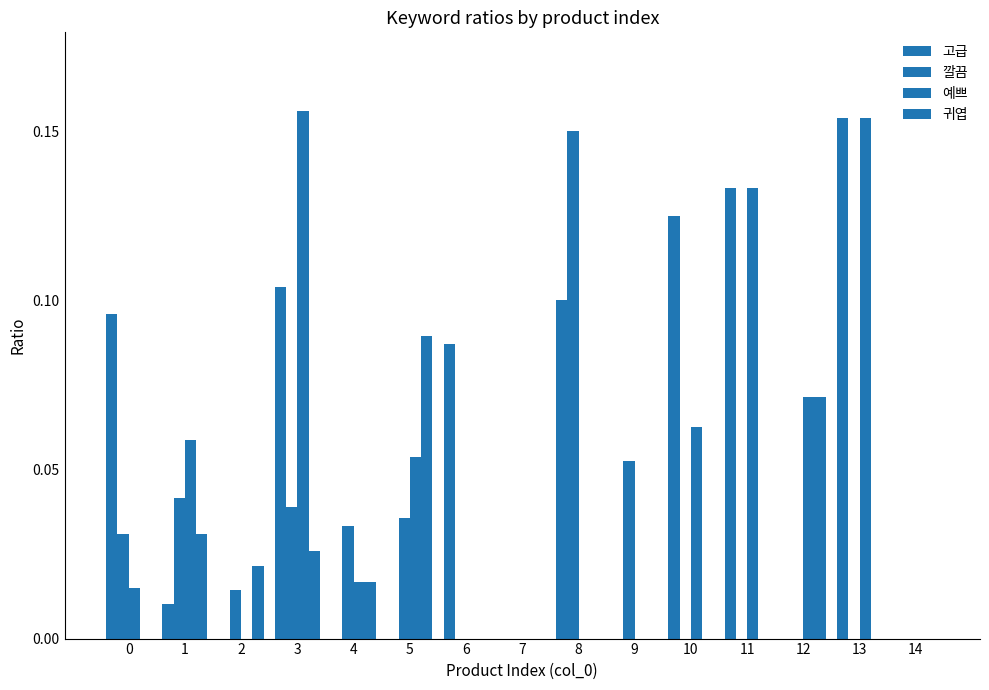

How many groups of bars are there?

15